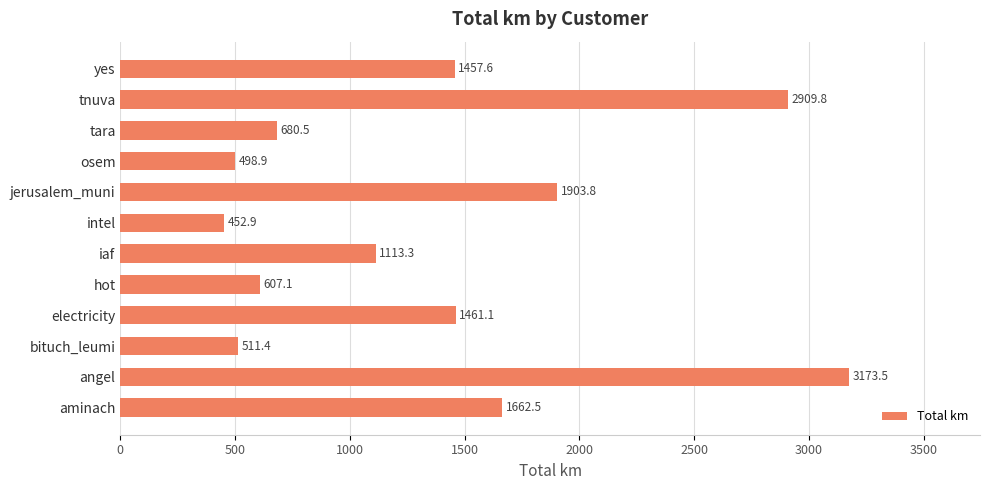

How many data points are less than 1457?

6